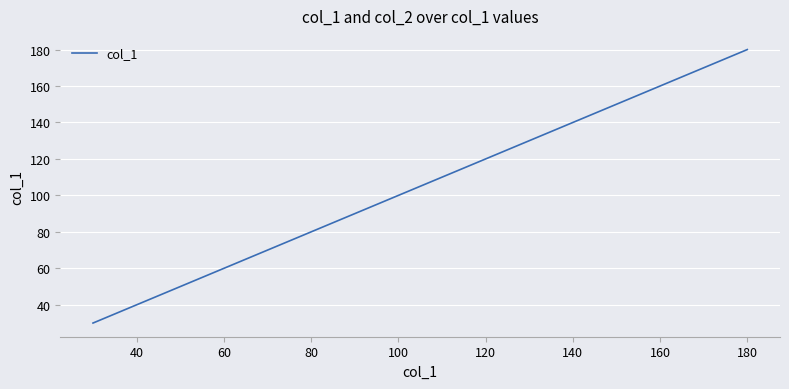

What is the smallest value displayed?

30